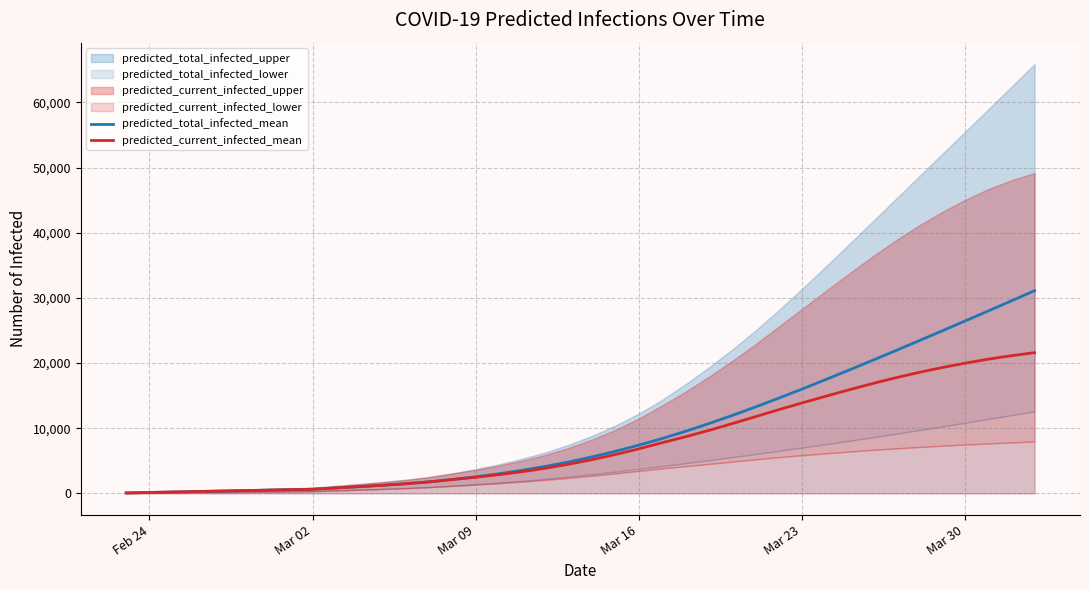

What is the highest value of the predicted_current_infected_mean series?

21596